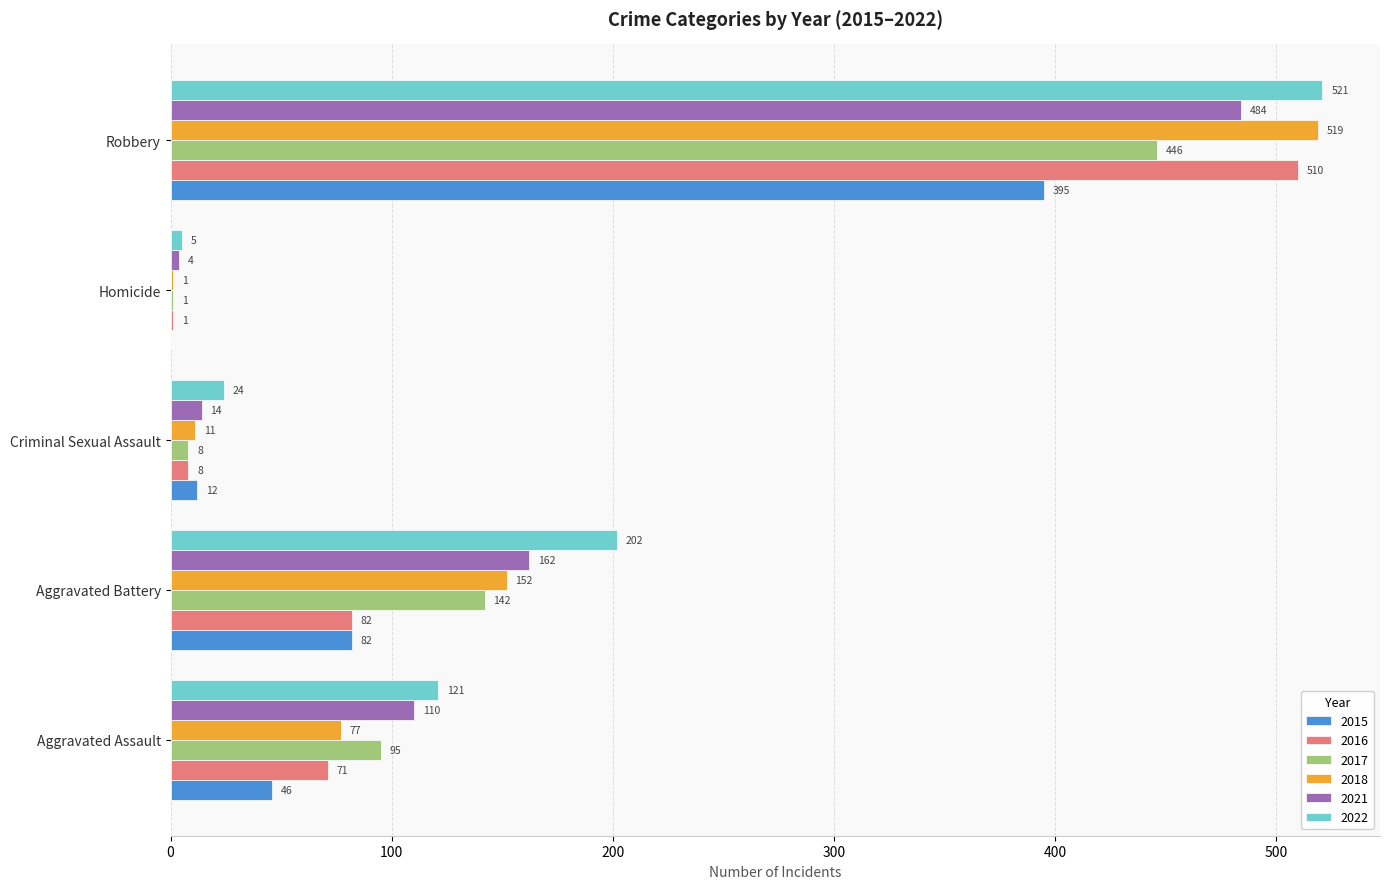

Which category has the highest value across all series?

Robbery